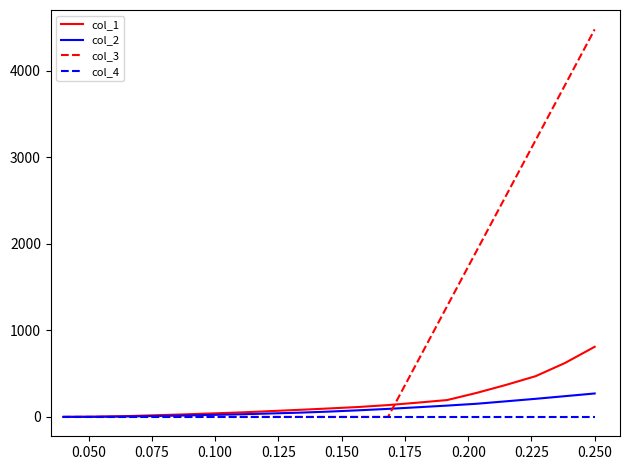

Which series has the largest range (max minus min)?

col_3